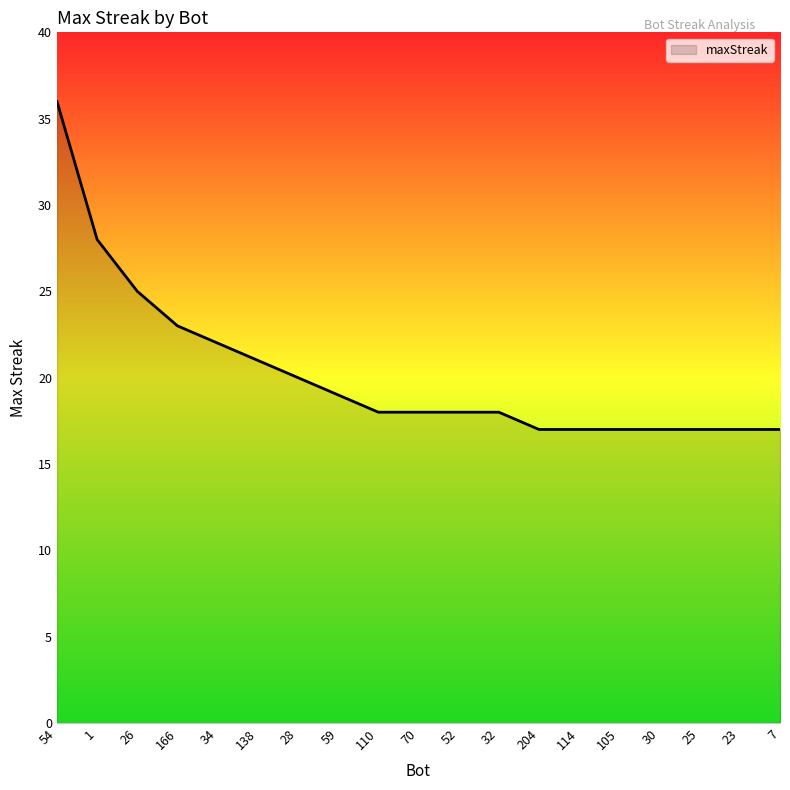

How many lines are shown in the chart?

1